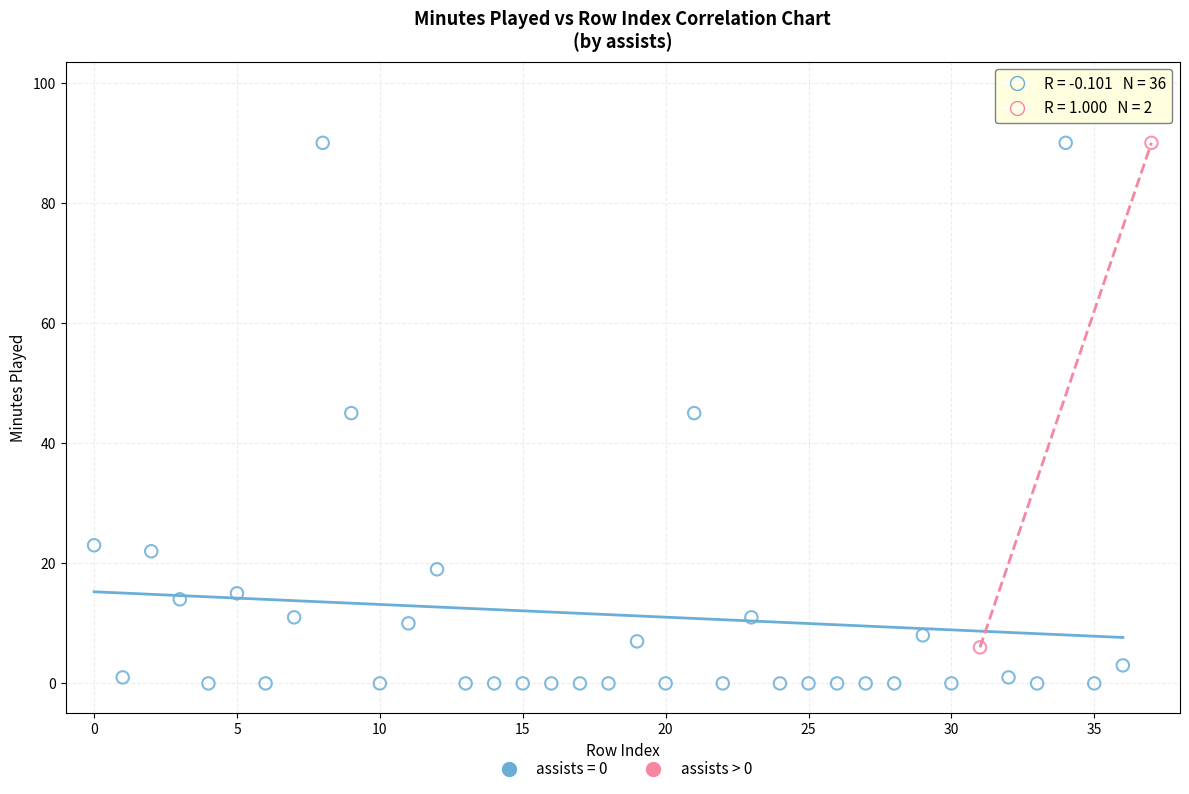

What are all the series names shown in the legend?

assists = 0, assists > 0